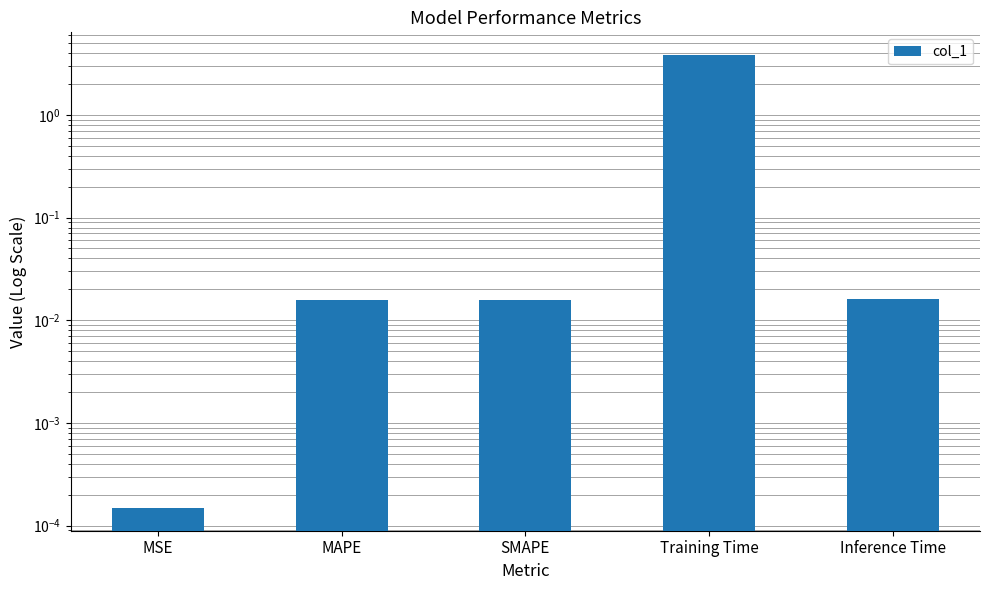

What is the label of the 3rd bar from the right?

SMAPE